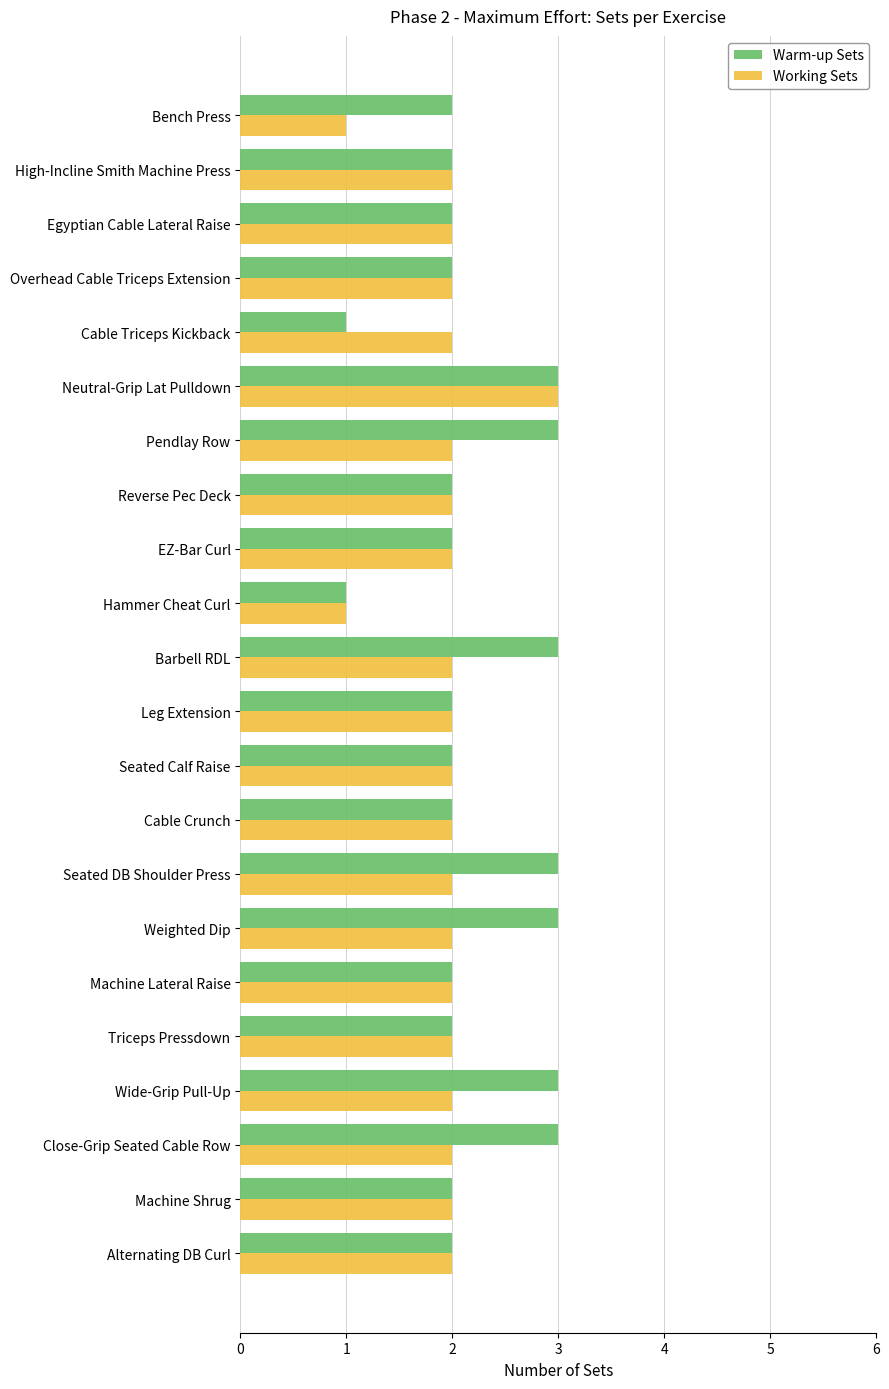

What is the sum of all Working Sets values?

43